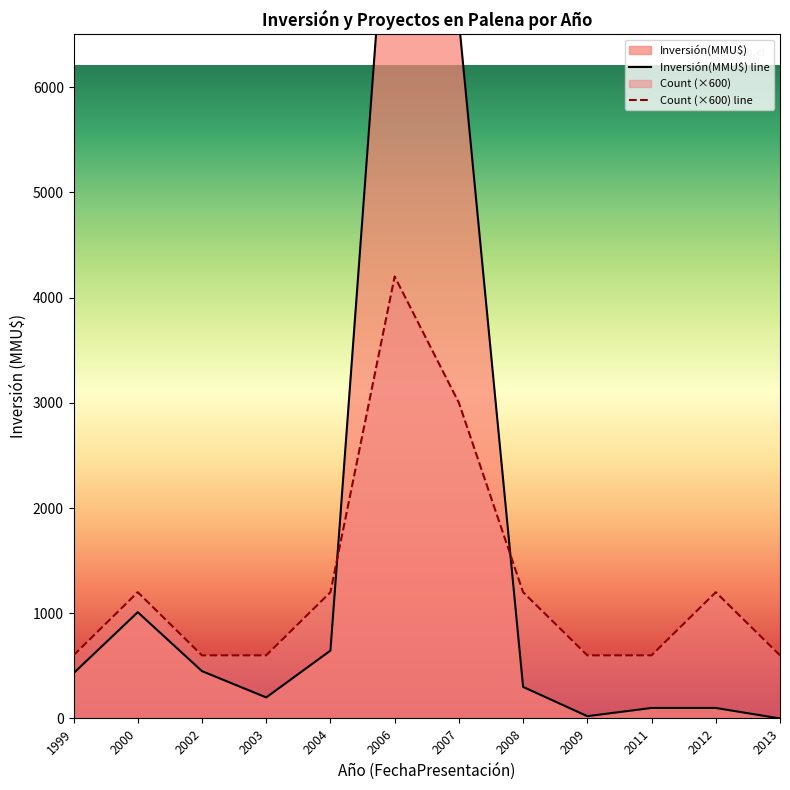

The value of Count (×600) line at 2009 is 600. True or false?

True